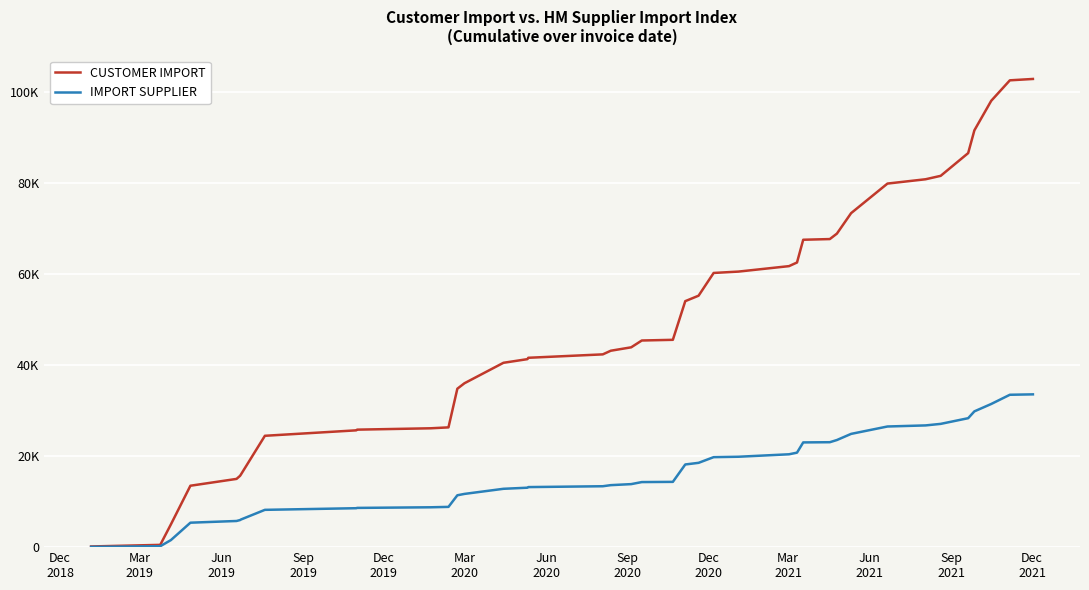

Is this an area chart (filled region under the line)?

No